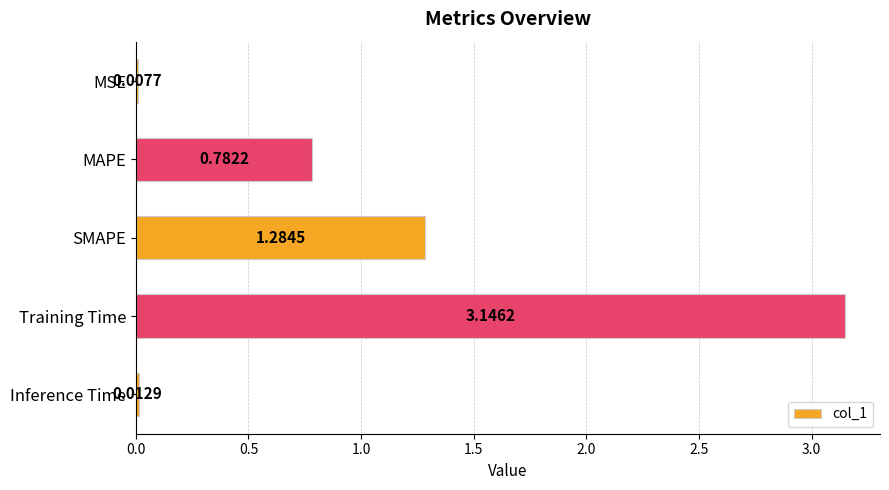

Which label corresponds to the largest value in the chart?

Training Time